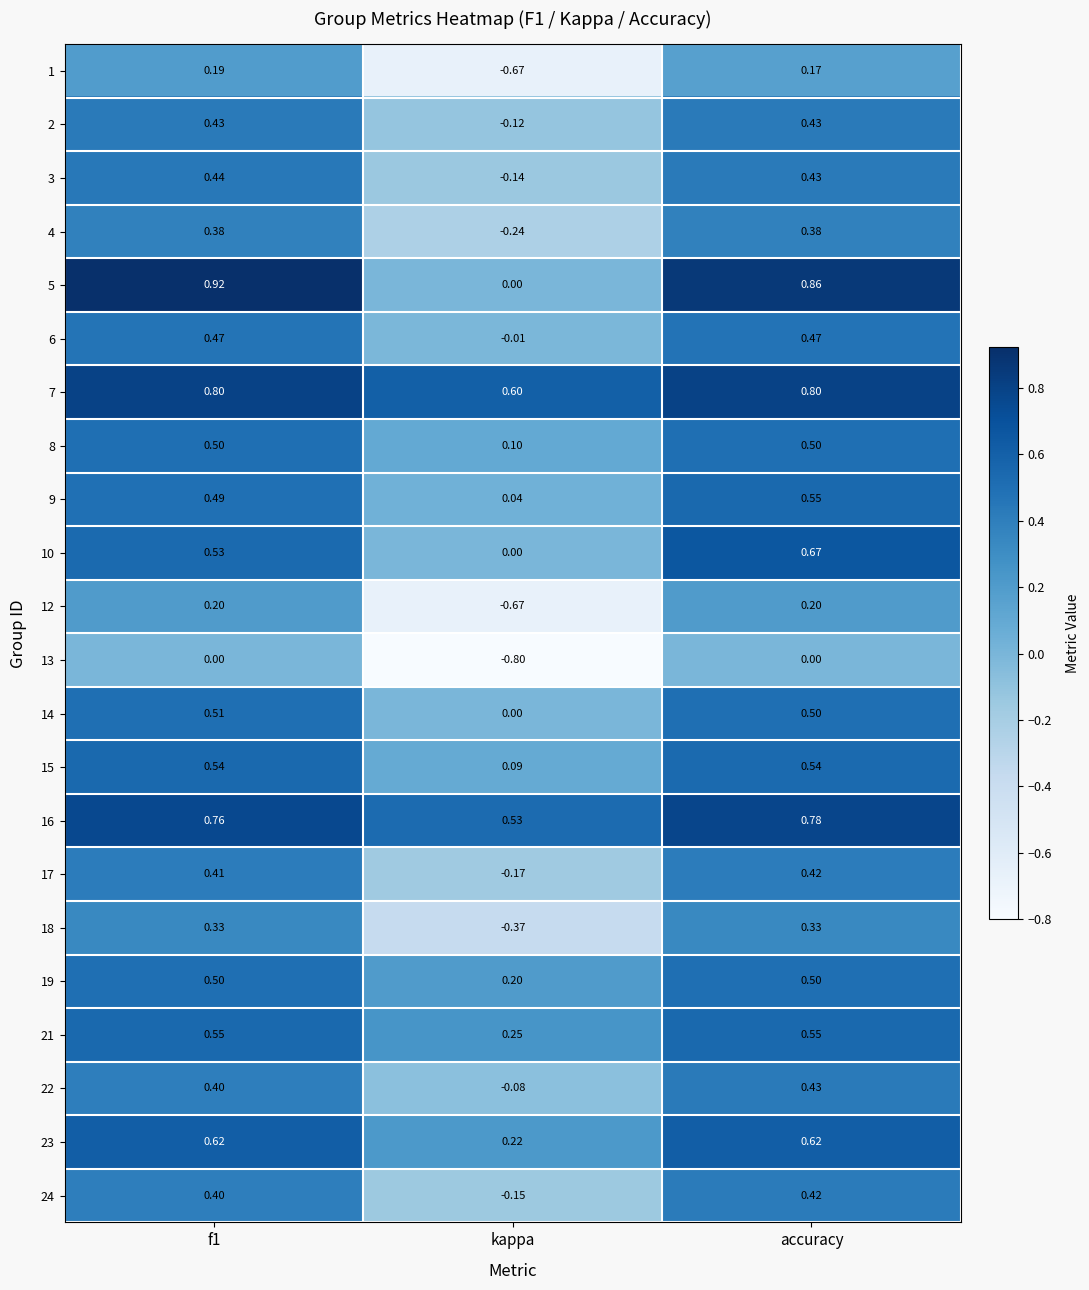

Which category has the lowest value in the 1 series?

kappa